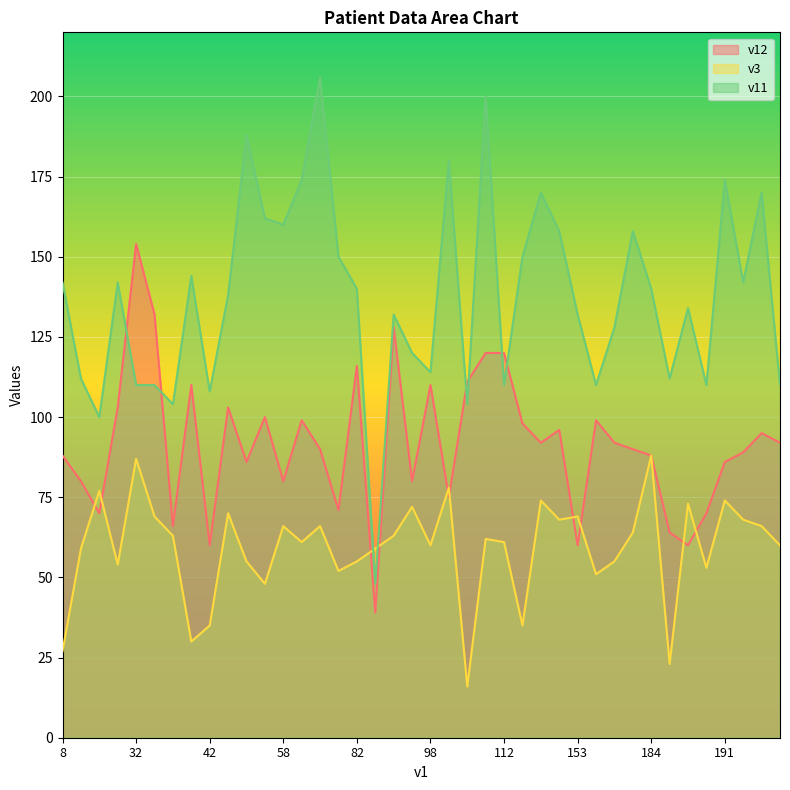

What is the sum of the v3 values at 211 and 214?

126